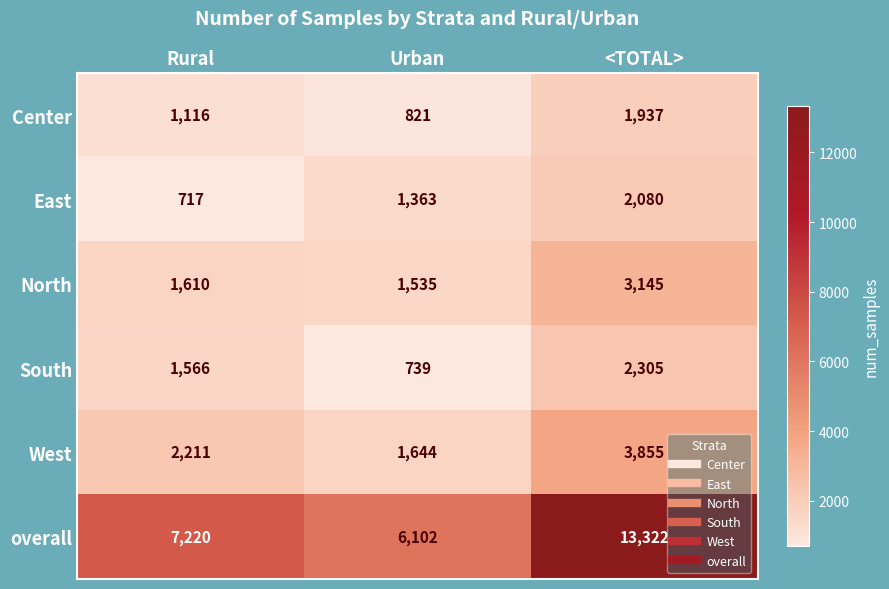

The overall series shows 6102 at Urban. True or false?

True